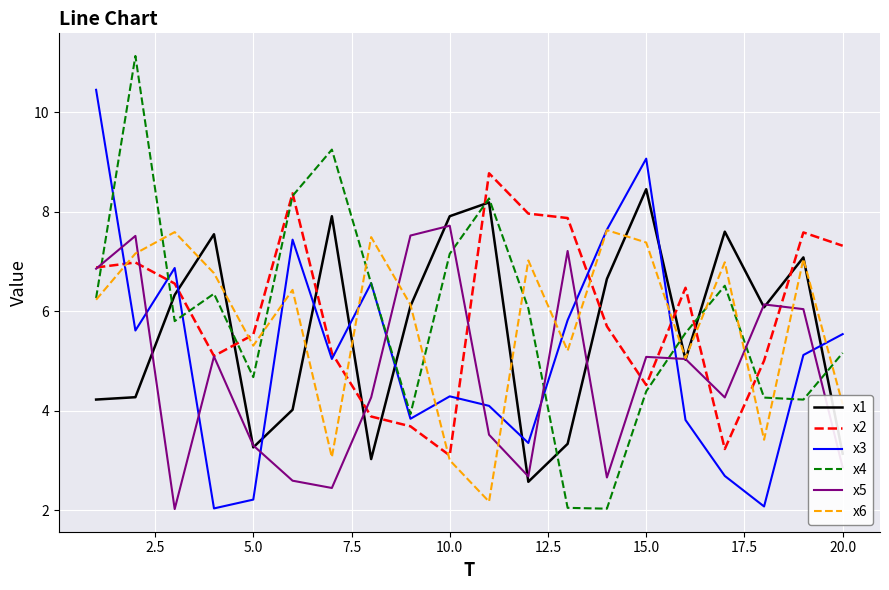

Which series has the largest range (max minus min)?

x4